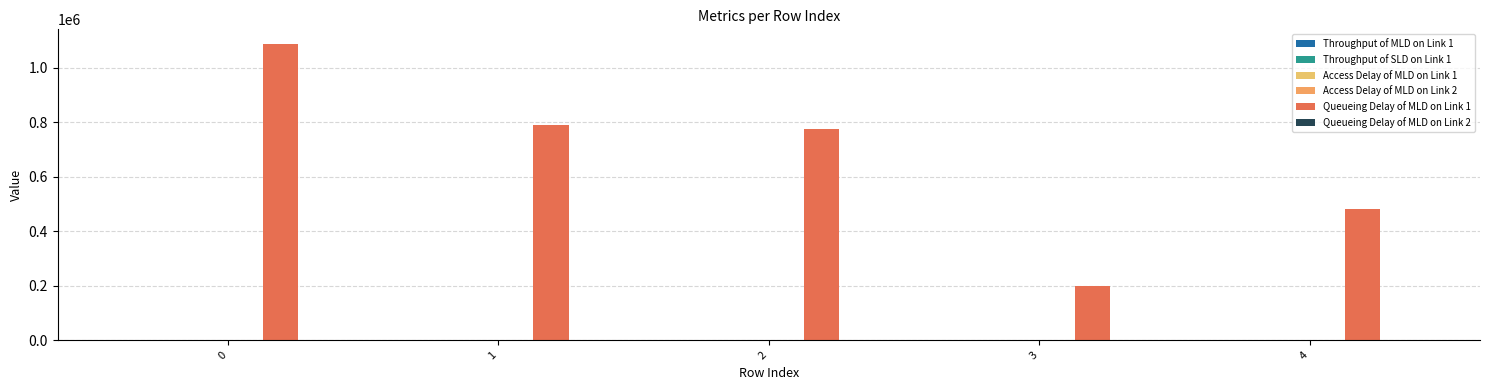

Reading left to right, extract all data points from this chart.

Throughput of MLD on Link 1: 0=0.0	1=0.0	2=0.0	3=0.0	4=0.0
Throughput of SLD on Link 1: 0=0.0	1=0.0	2=0.0	3=0.0	4=0.0
Access Delay of MLD on Link 1: 0=469.6	1=461.1	2=488.4	3=454.1	4=486.3
Access Delay of MLD on Link 2: 0=511.9	1=483.6	2=520.0	3=495.8	4=502.0
Queueing Delay of MLD on Link 1: 0=1086450.8	1=788311.6	2=776851.2	3=199720.3	4=481183.4
Queueing Delay of MLD on Link 2: 0=2294.5	1=1791.6	2=2625.0	3=2102.3	4=2409.1